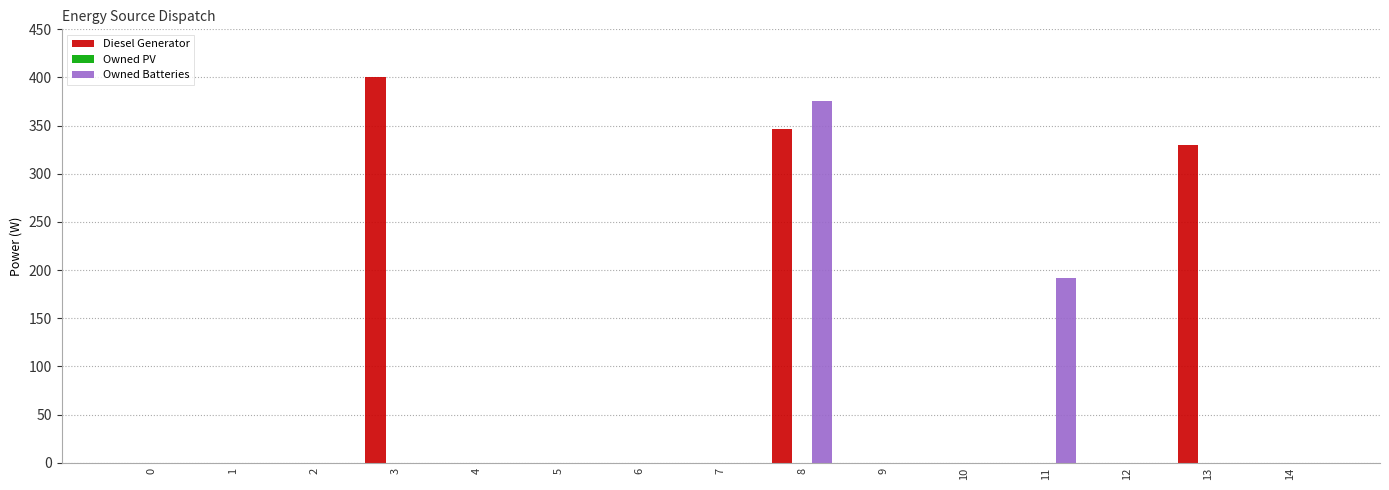

What is the average value of the Diesel Generator series?

72